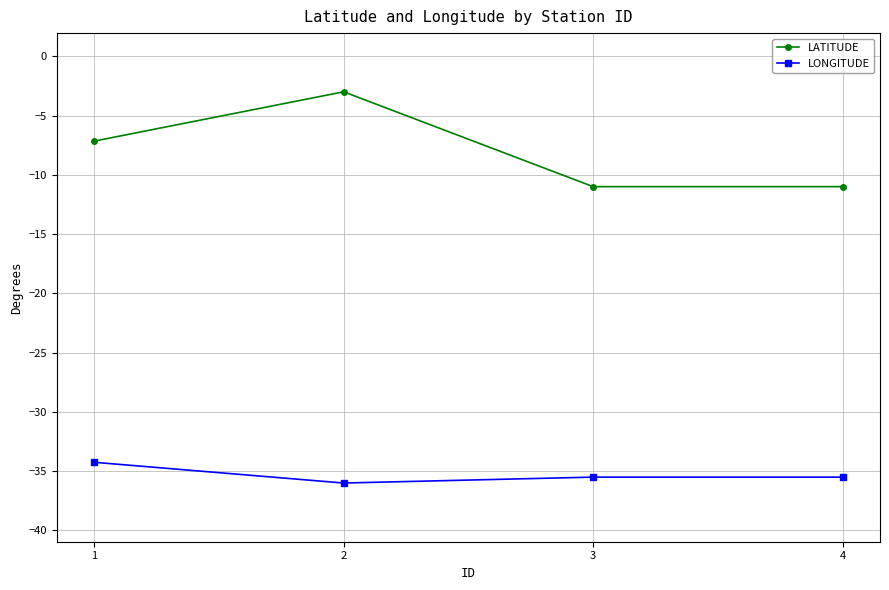

What is the difference between the highest and lowest values at 3?

24.5